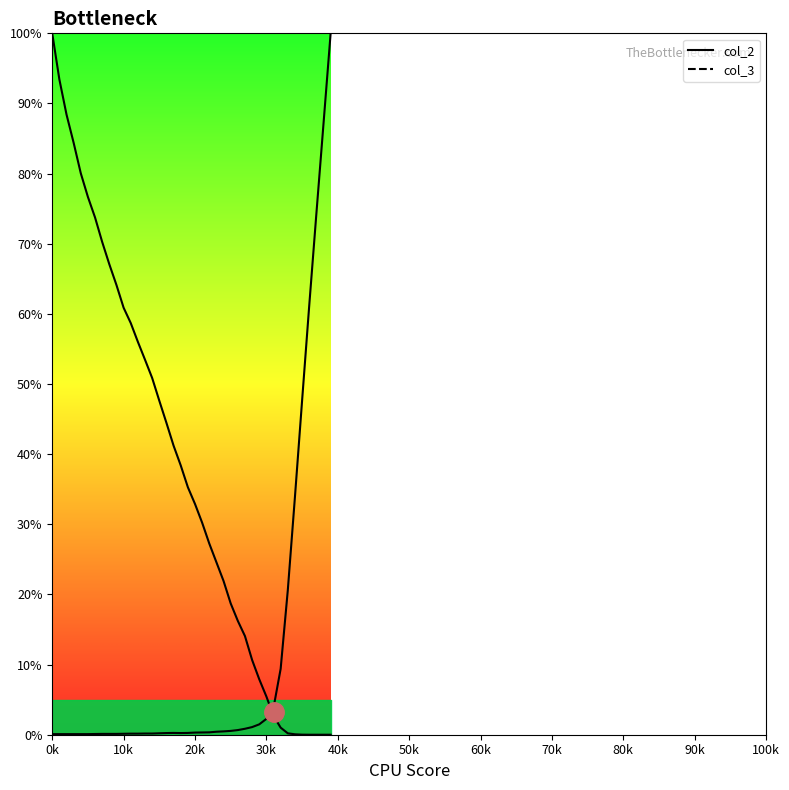

Count the number of categories in the chart.

40